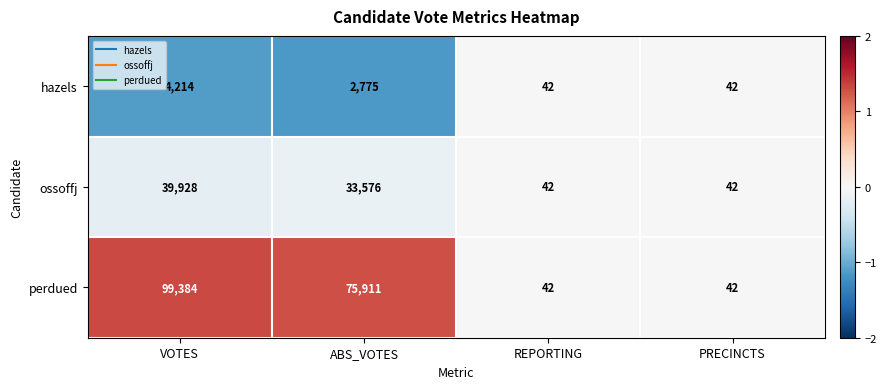

Rank the series by their average value, from lowest to highest.

hazels, ossoffj, perdued